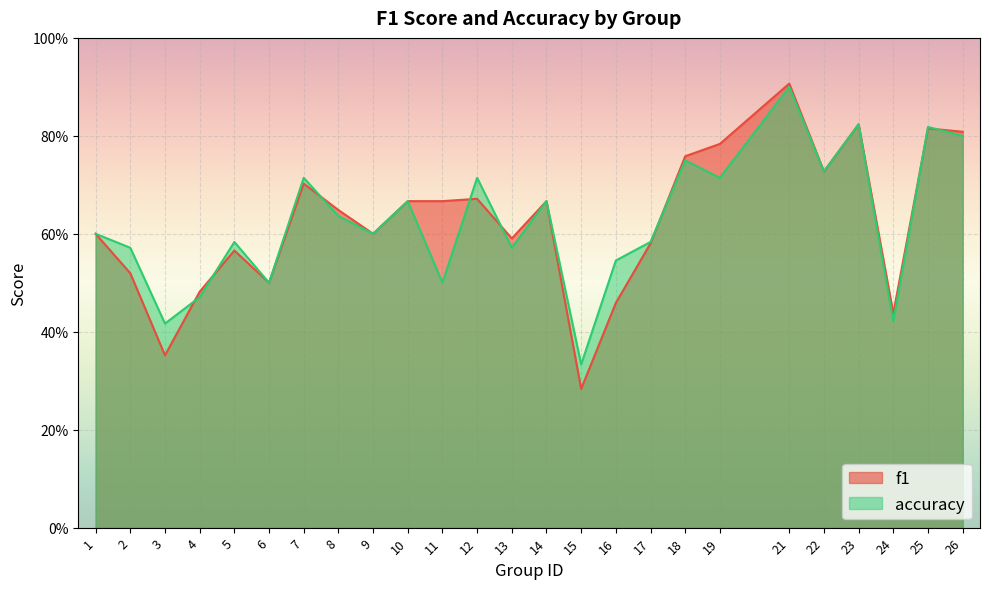

Rank the series by their average value, from lowest to highest.

f1, accuracy